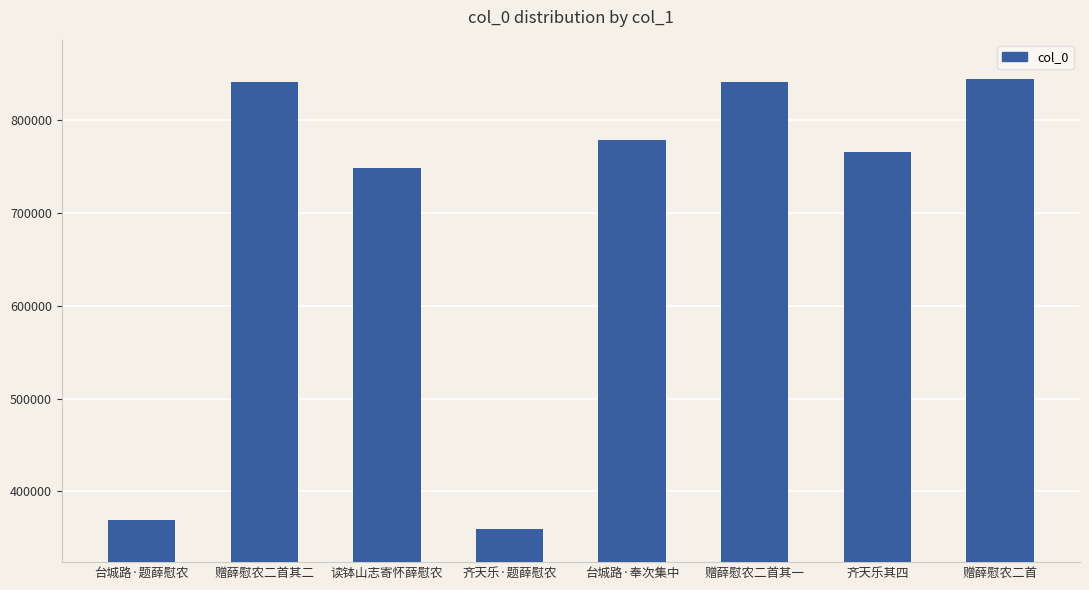

What is the minimum value shown in the chart?

359850